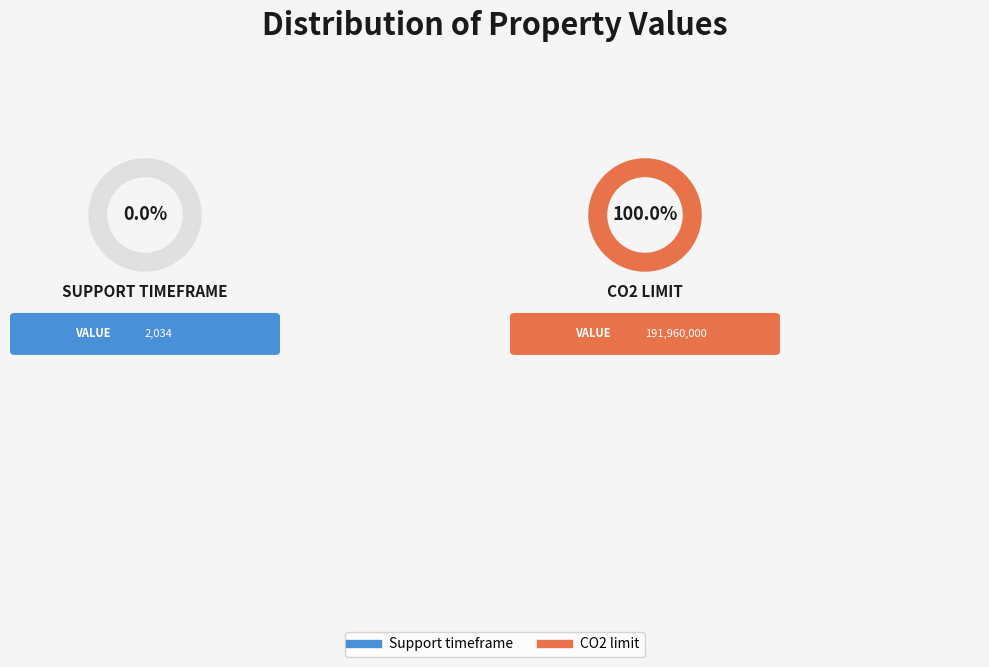

What portion of the pie excludes Support timeframe?

100.0%